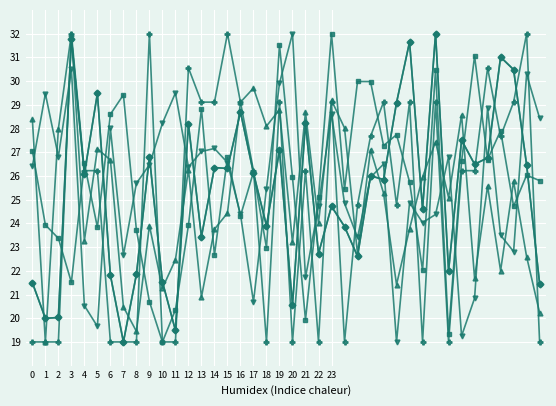

What is the smallest value displayed?

19.0